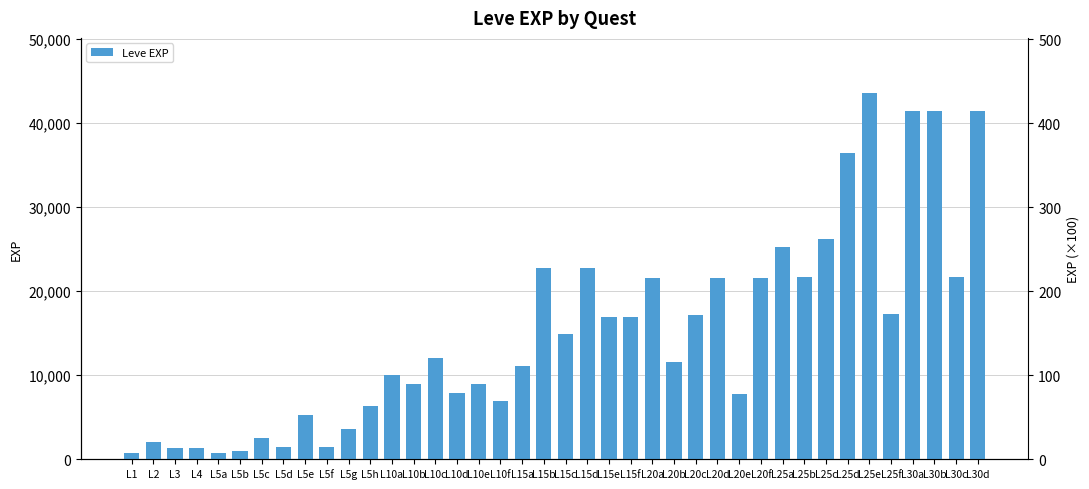

Reading right to left, list all the values displayed in this chart.

41410	21740	41410	41410	17310	43600	36390	26160	21650	25250	21600	7710	21600	17120	11560	21600	16920	16920	22790	14920	22790	11040	6880	8930	7880	12030	8930	9990	6280	3600	1420	5220	1420	2490	980	800	1330	1330	2040	800